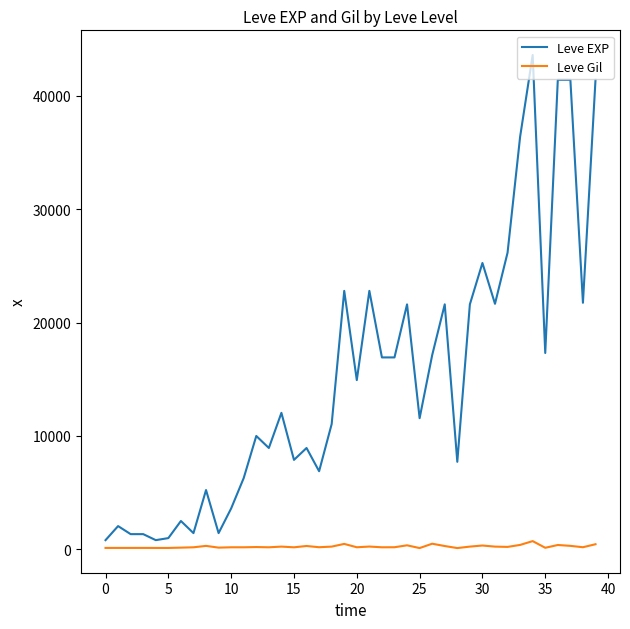

What is the maximum value for Leve EXP?

43600